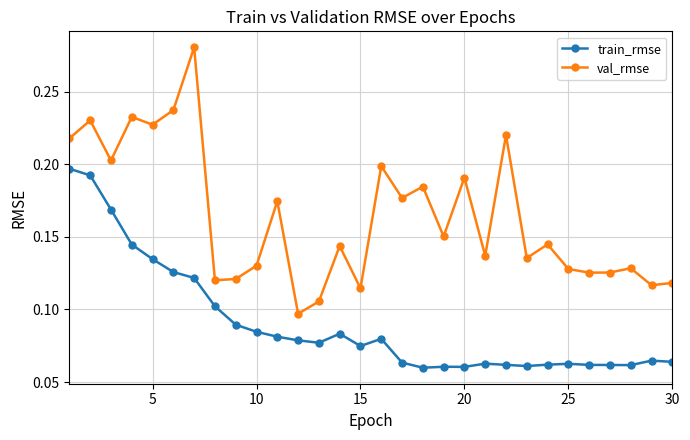

What are all the series names shown in the legend?

train_rmse, val_rmse